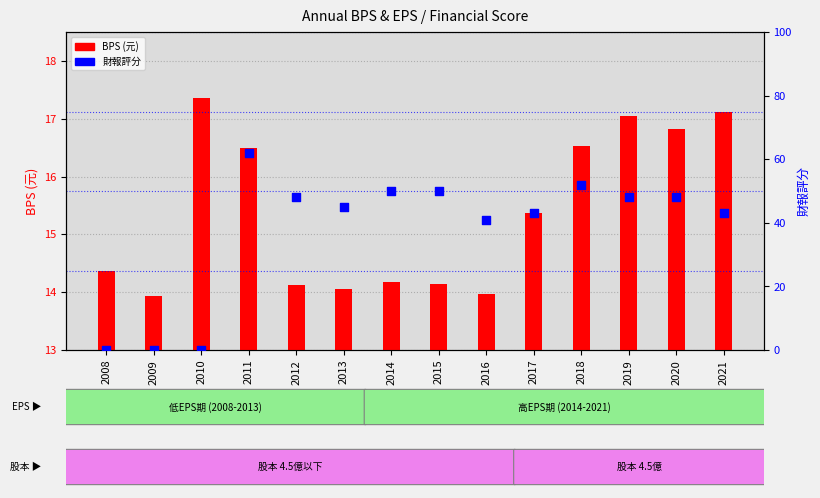

At how many categories does at least one series exceed 15?

12